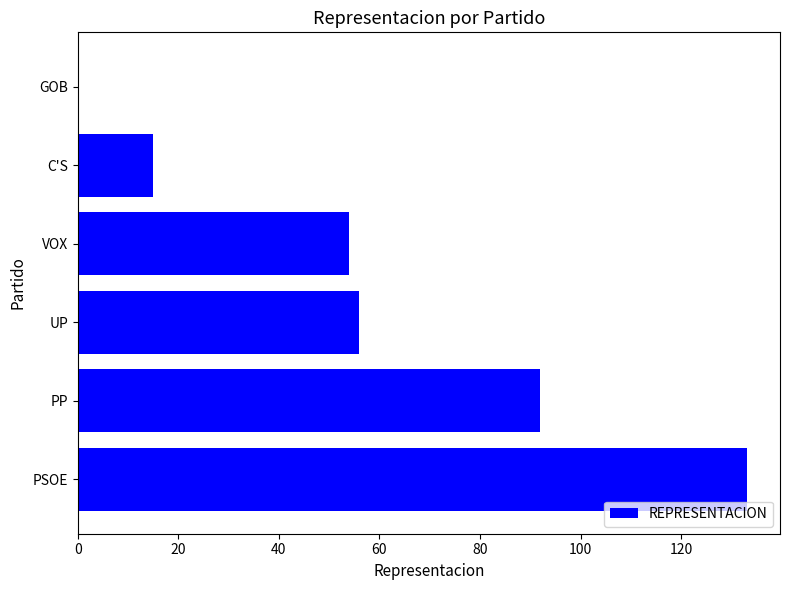

Reading top to bottom, what are all the values shown in this chart?

GOB=0	C'S=15	VOX=54	UP=56	PP=92	PSOE=133